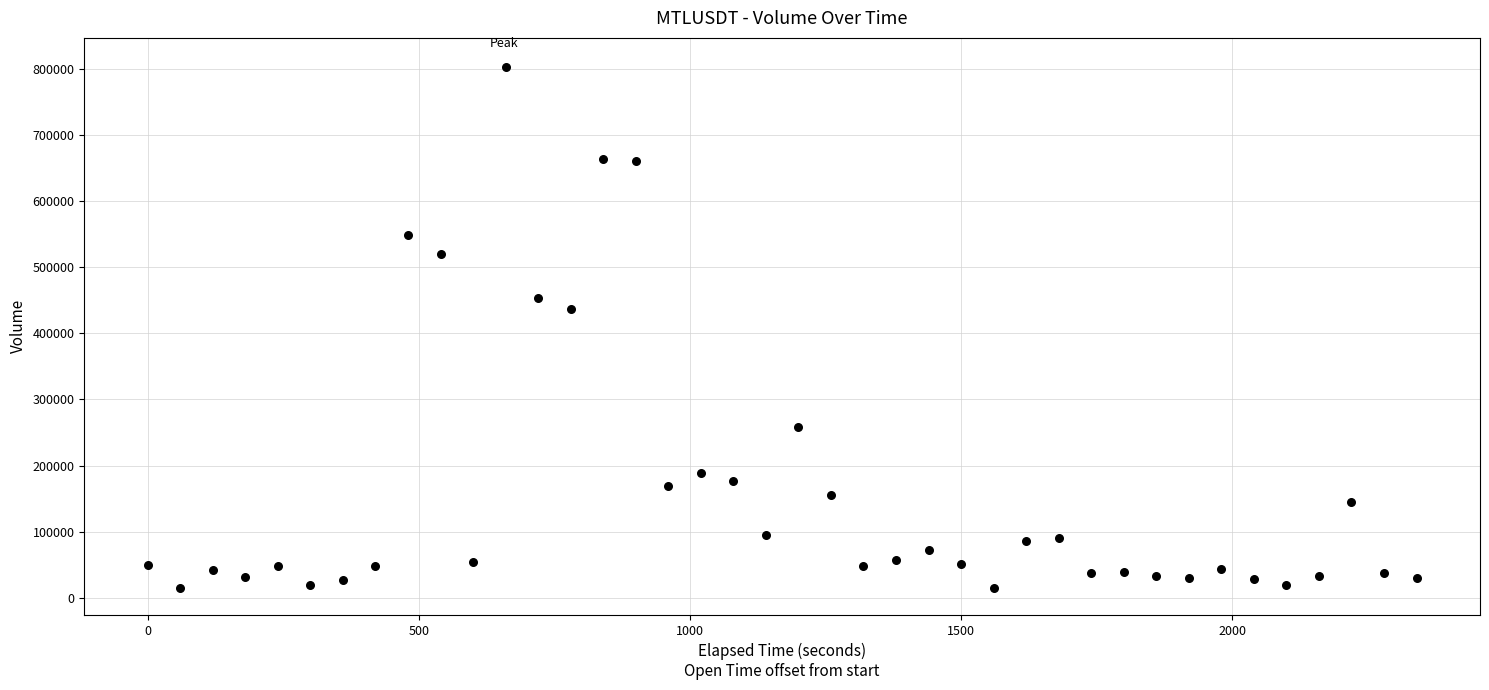

What is the range of Y values (max minus min)?

788579